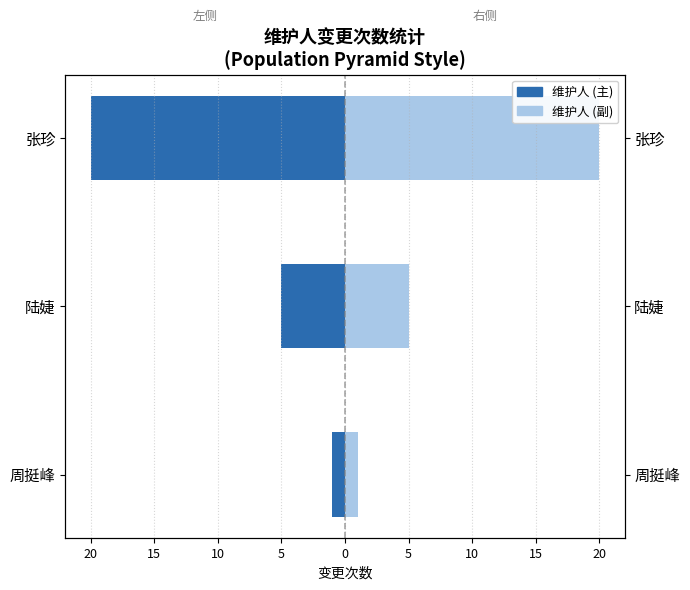

How many bars are there in total?

6